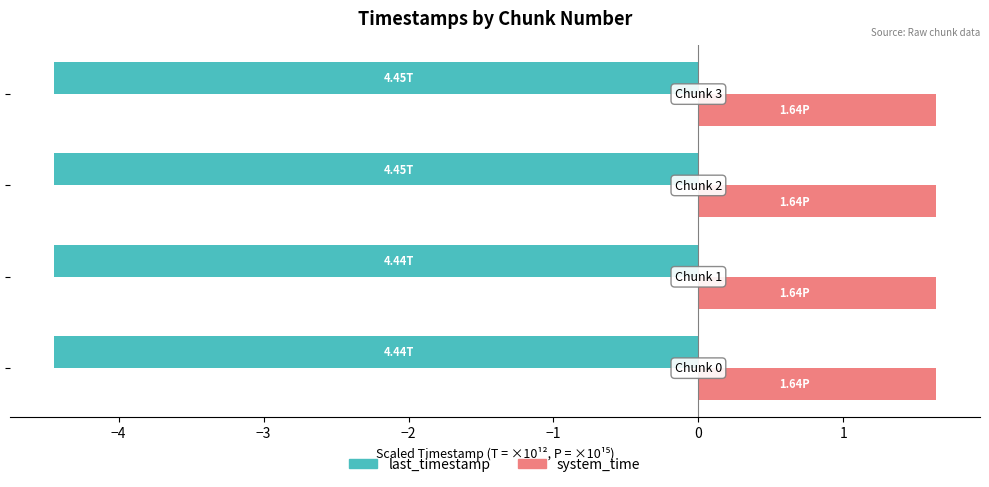

Rank the series by their maximum value, from lowest to highest.

last_timestamp, system_time